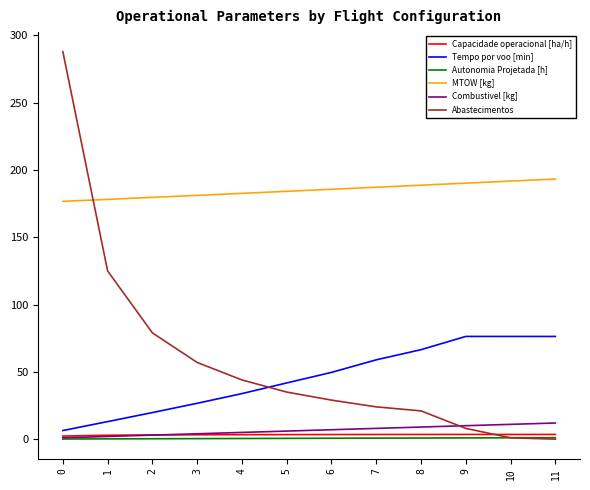

Which series has the largest range (max minus min)?

Abastecimentos